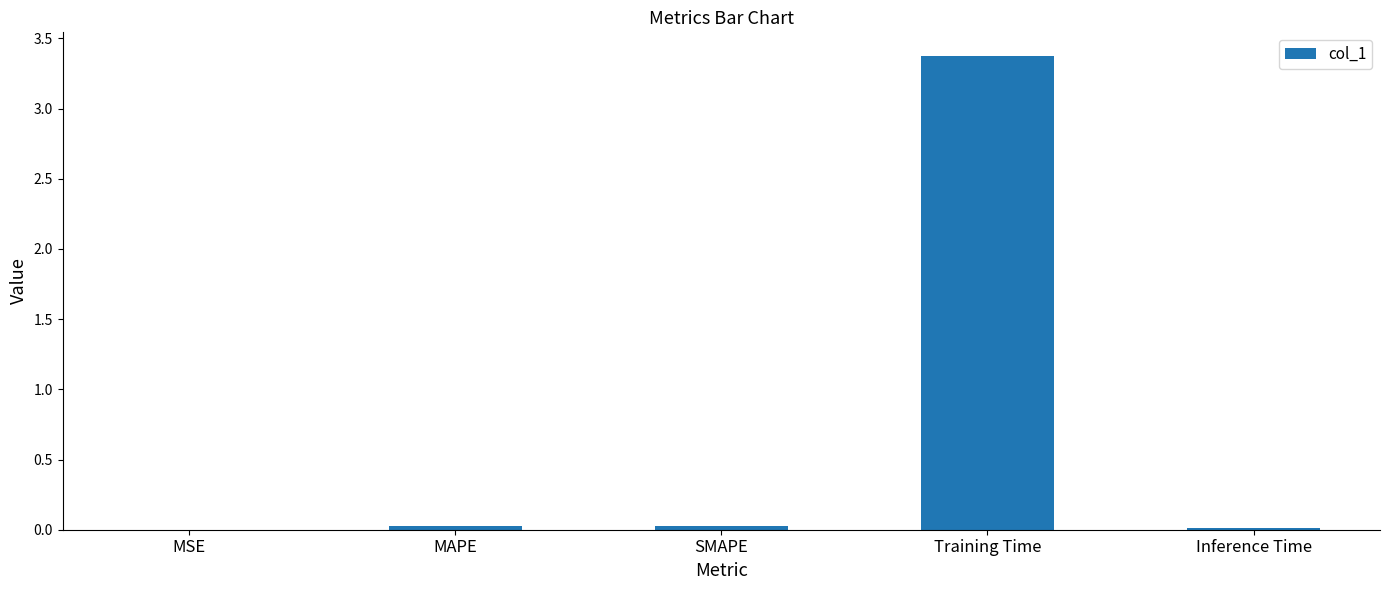

What is the sum of all values?

3.4